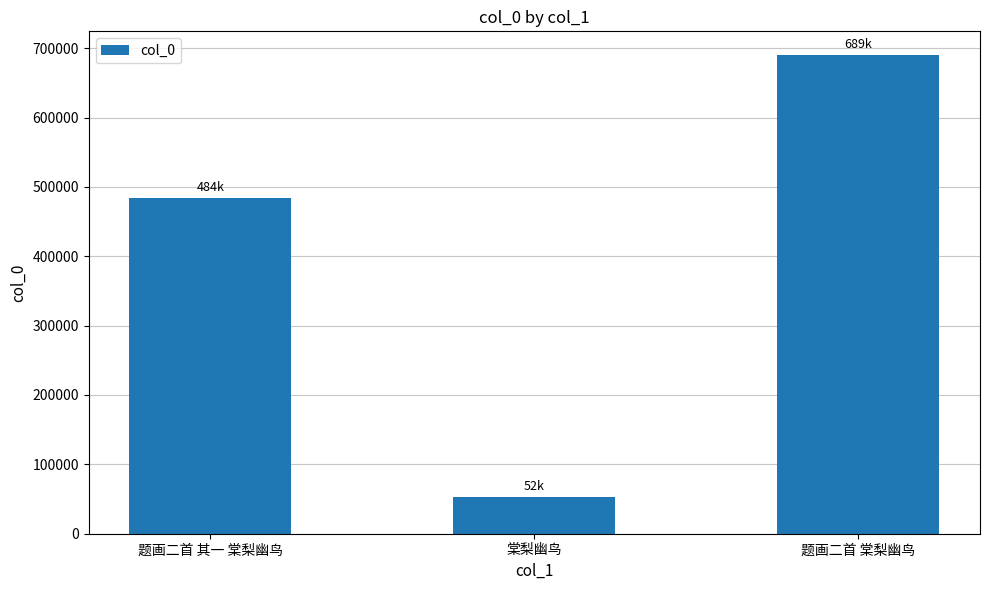

Count the number of data series in this chart.

1